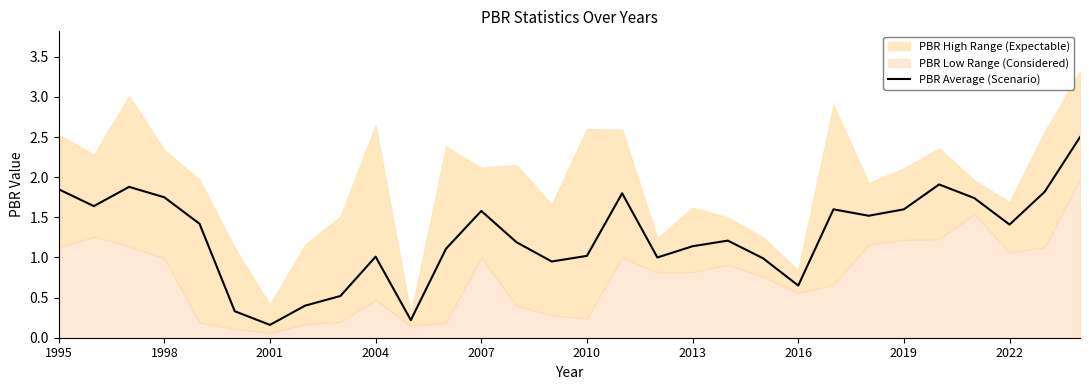

How many points are lower than both their immediate neighbors (excluding endpoints)?

8